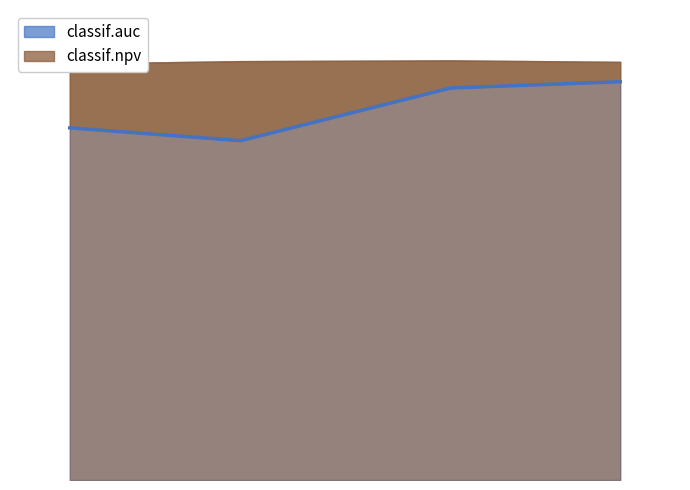

What is the difference between the maximum and minimum values in the classif.auc series?

0.1